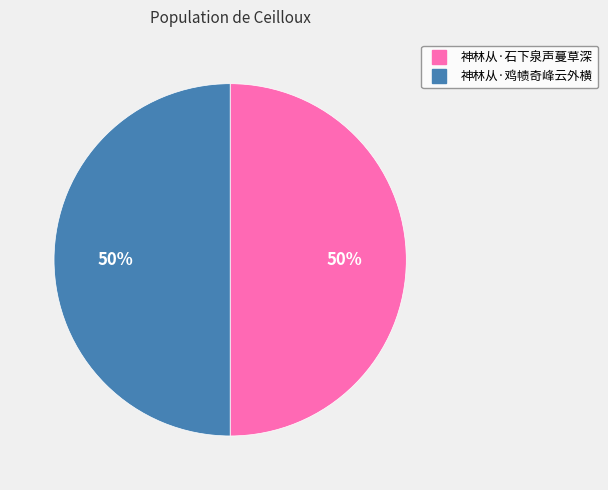

True or false: 神林从·鸡帻奇峰云外横 accounts for 50% of the total.

True